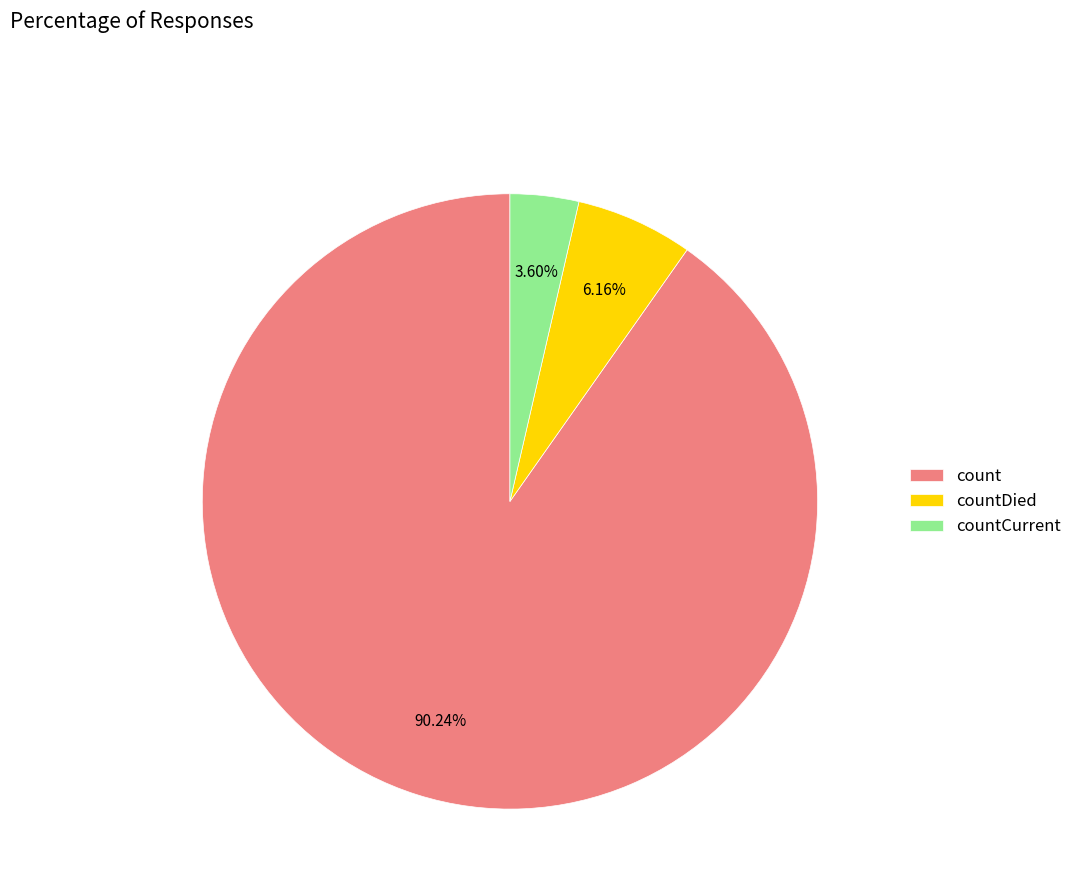

To the nearest percent, what is the combined percentage of count and countCurrent?

94%